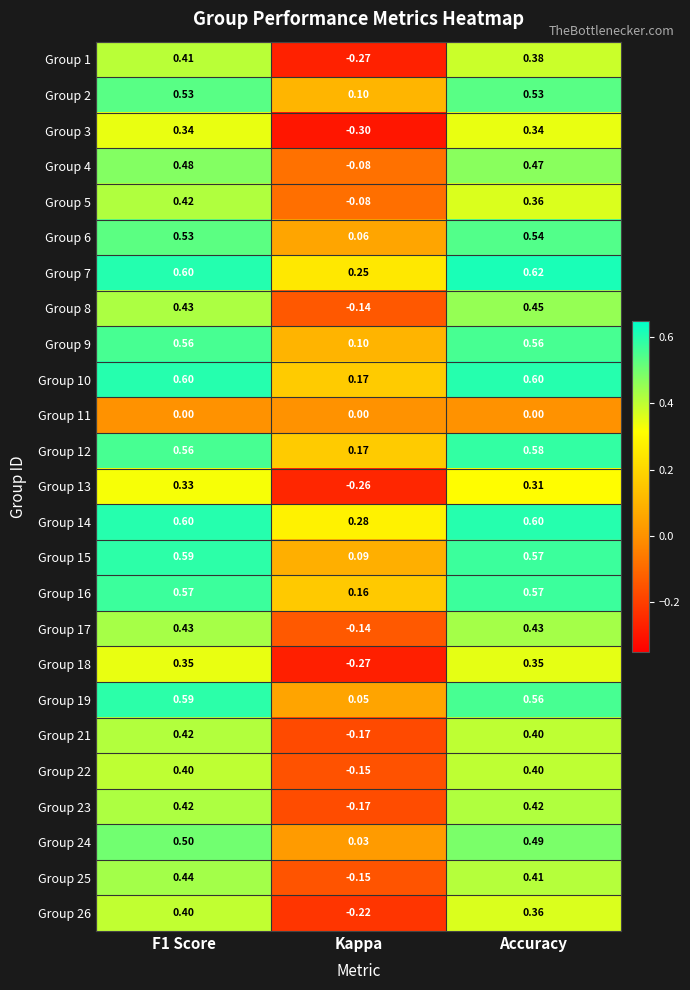

At which label is Group 22 closest to 0?

Kappa